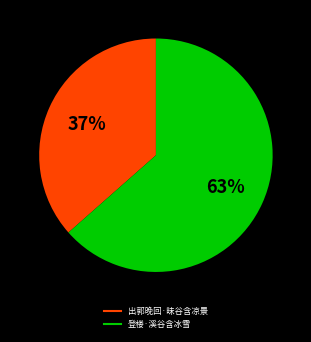

Does any single category account for the majority?

Yes